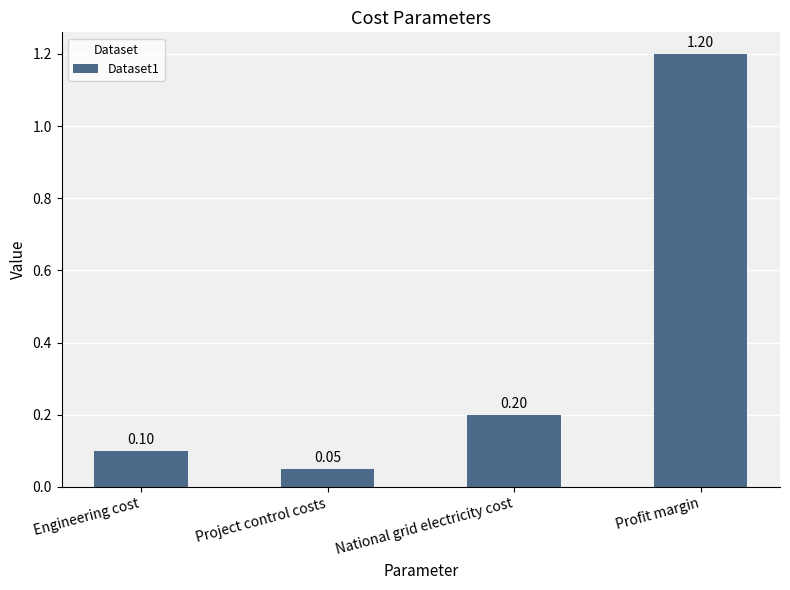

At which category does the chart reach its minimum across all series?

Project control costs